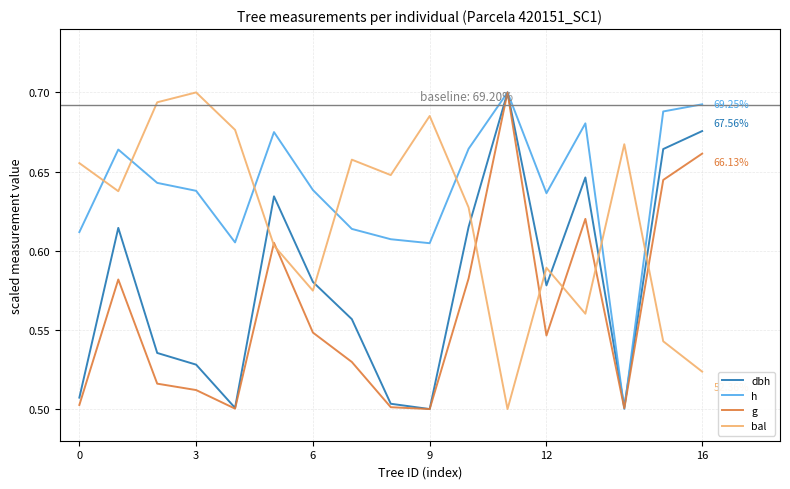

Rank the series by their average value, from lowest to highest.

g, dbh, bal, h